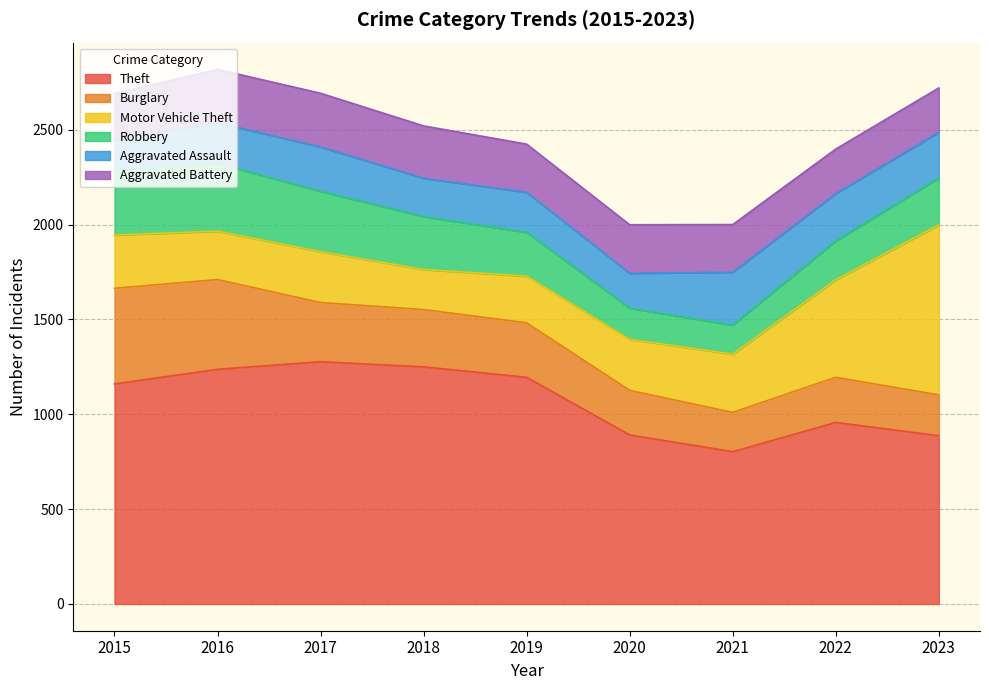

How many lines are shown in the chart?

6